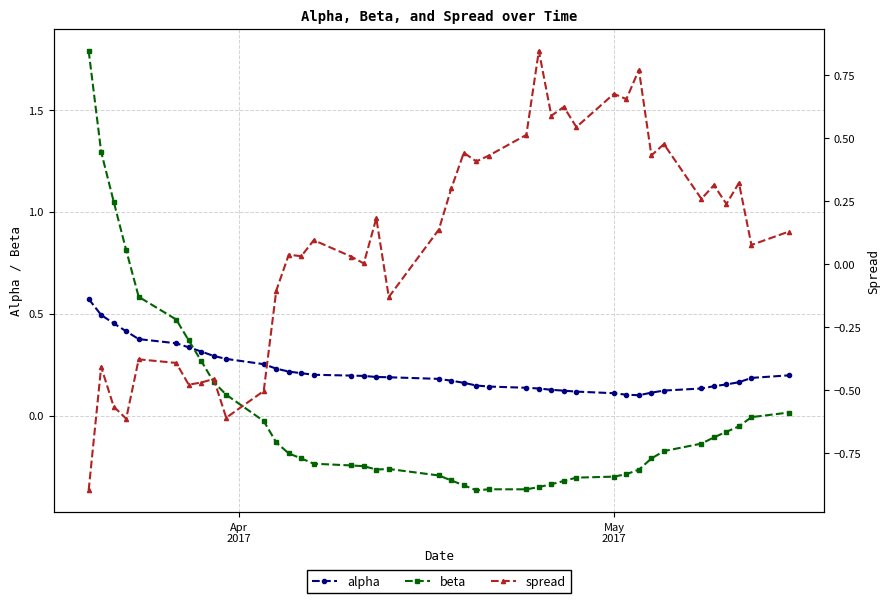

How many data points in beta are less than 0?

29